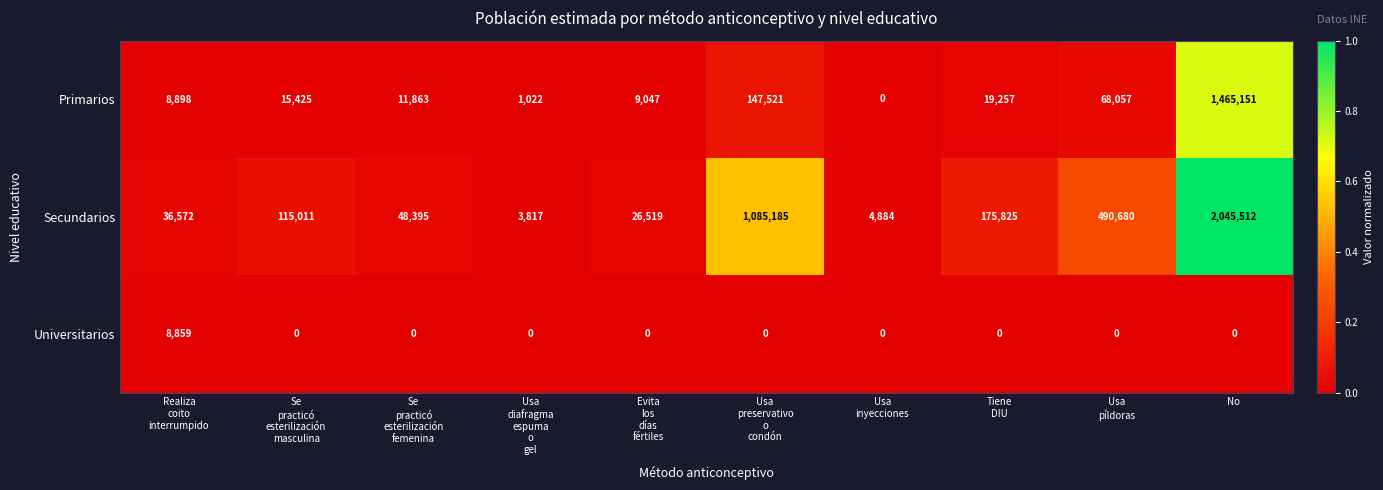

What is the average value of the Primarios series?

174624